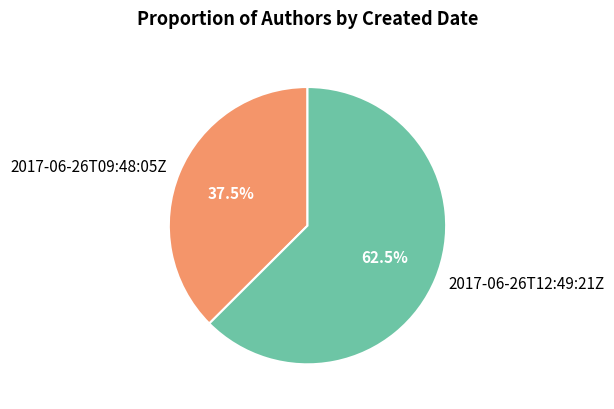

Count the number of slices in the pie.

2